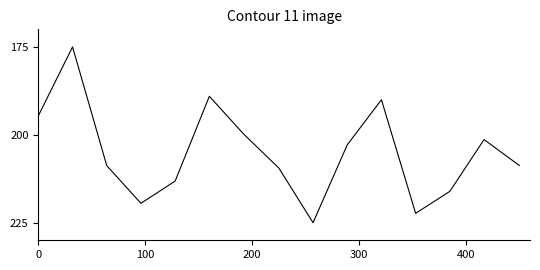

Is this an area chart (filled region under the line)?

No